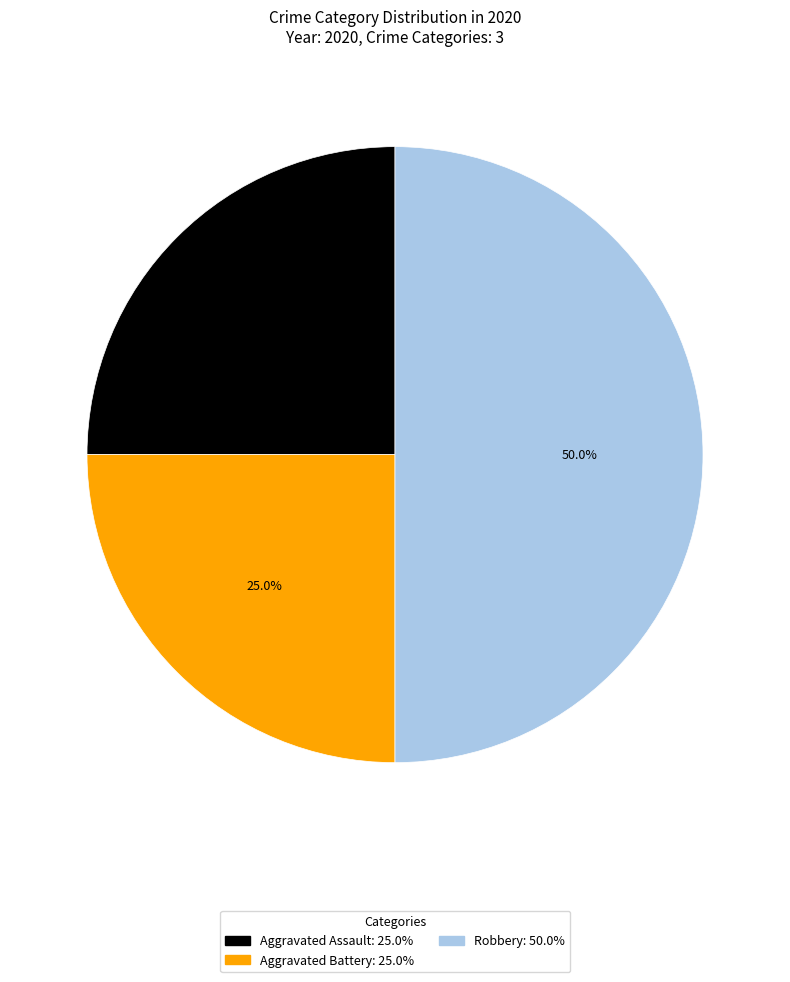

Is it true that Aggravated Battery is 32% of the pie?

False